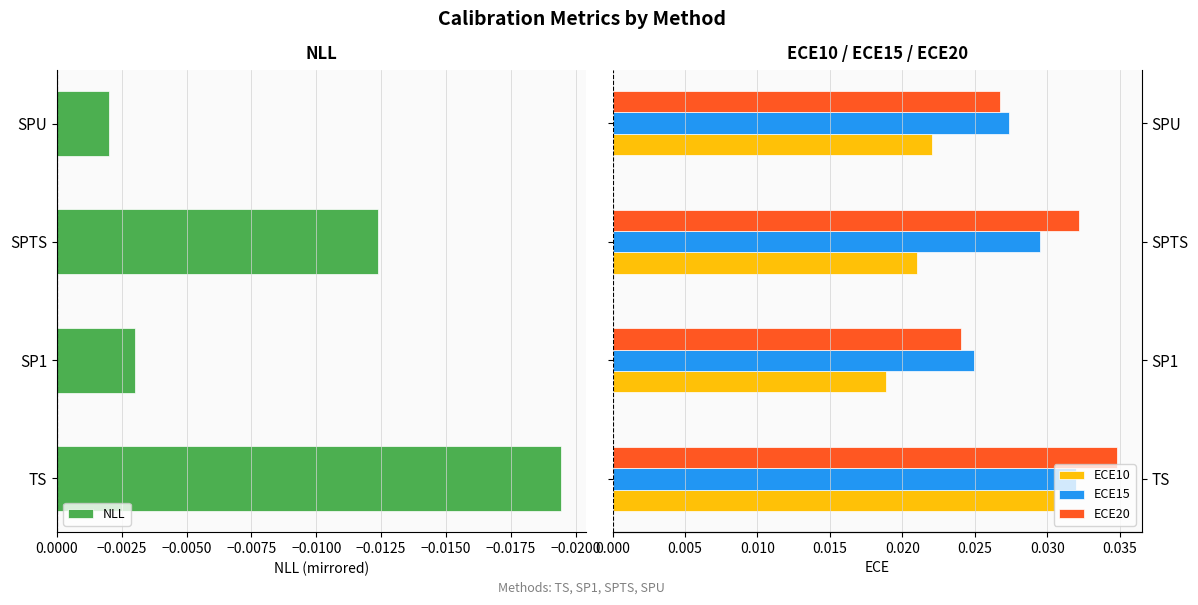

What is the sum of all ECE15 values?

0.1